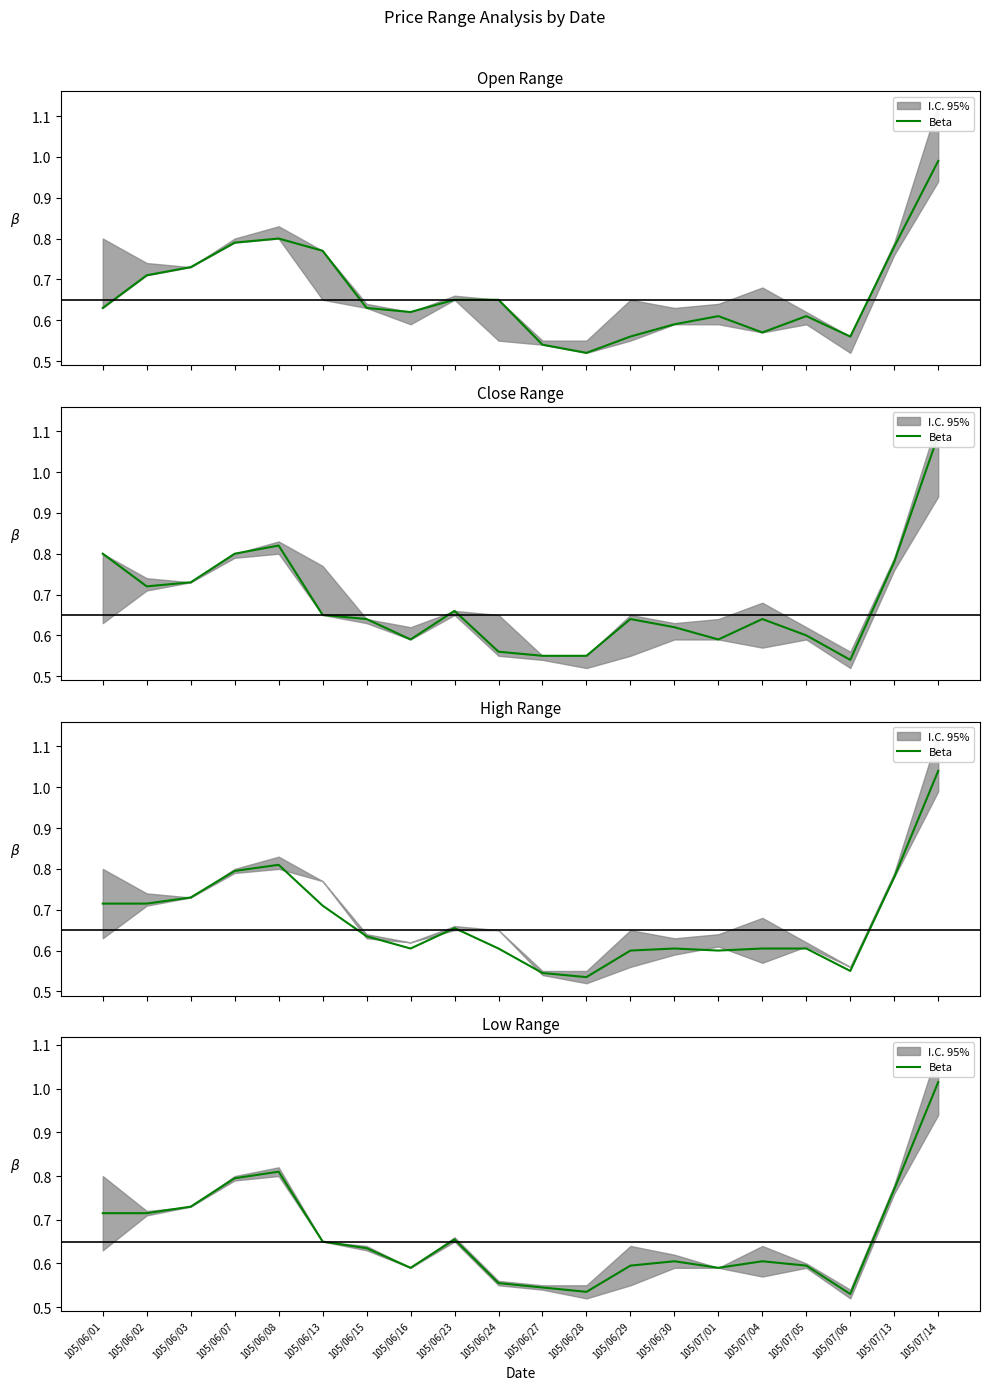

The value at 105/06/24 is 0.3. True or false?

False